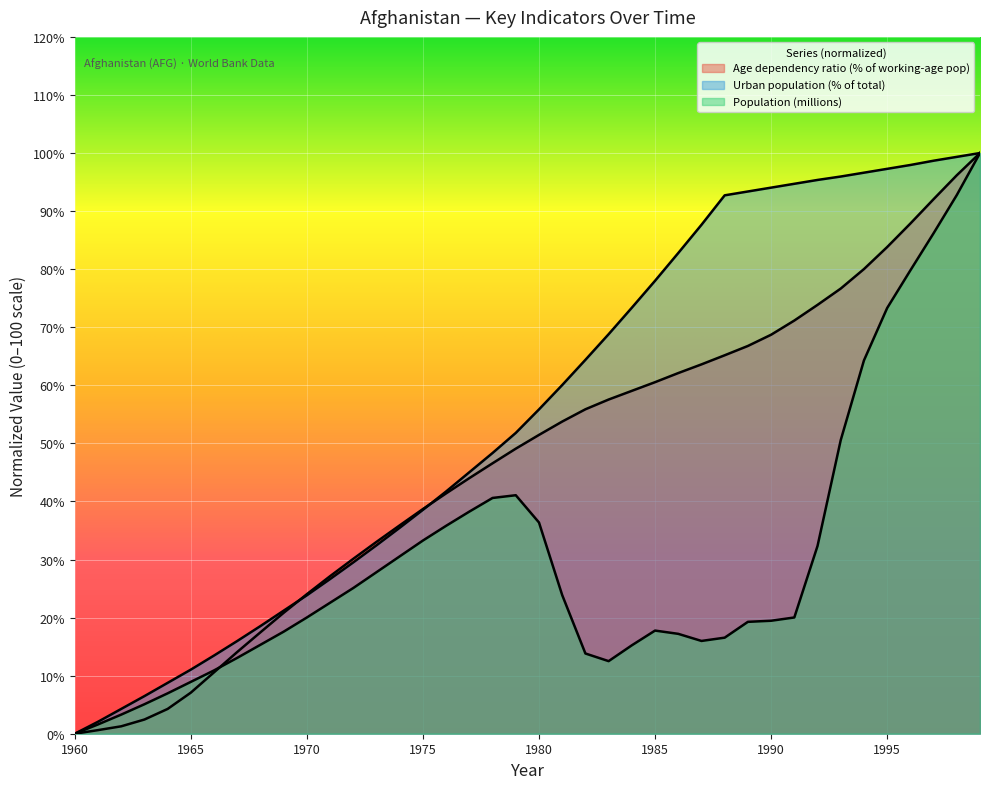

Rank the series by their average value, from highest to lowest.

Urban population (% of total), Age dependency ratio (% of working-age pop), Population (millions)